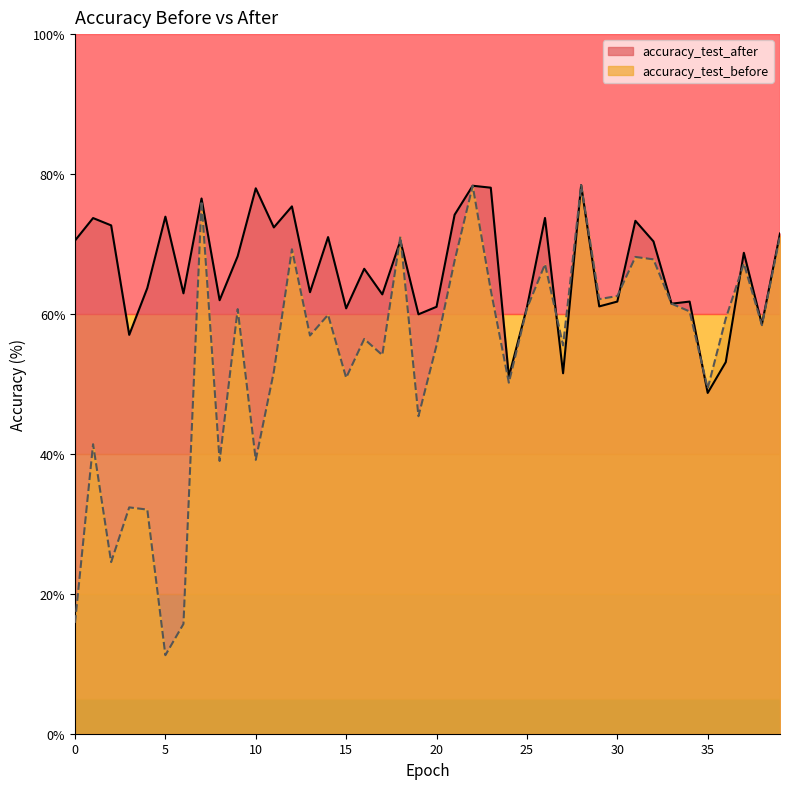

At which category is the sum across all series the highest?

28